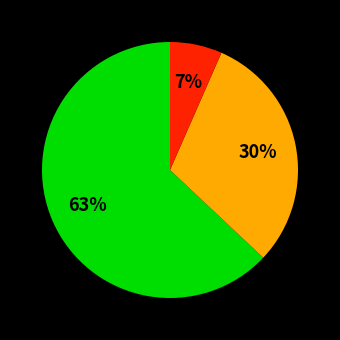

To the nearest percent, what is the difference between the largest and smallest slice percentages?

56%